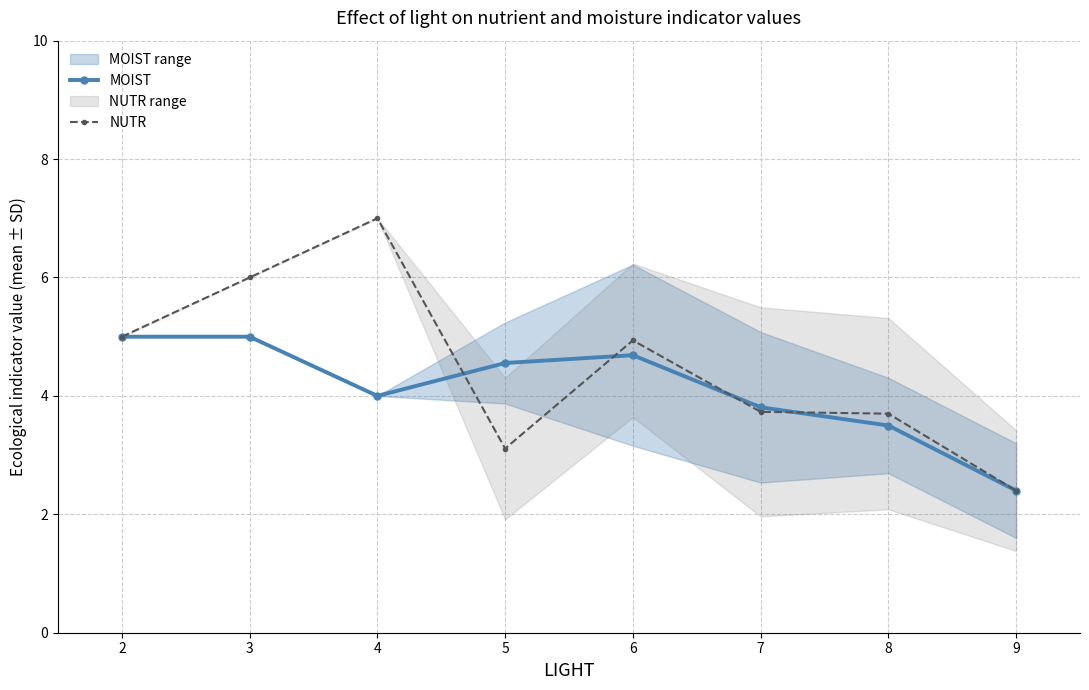

Is it true that MOIST equals 5.0 at 3?

True